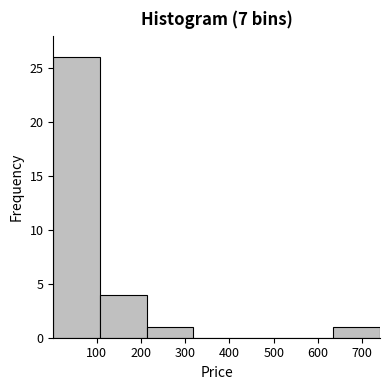

Reading left to right, transcribe this chart: for each bar, give the range it covers on the x-axis and its height. Neither the bar edges nor the heights are printed on the chart, so give them approximately, as read against the axes.

0 to 110: 26
110 to 210: 4
210 to 320: 1
320 to 420: 0
420 to 530: 0
530 to 630: 0
630 to 740: 1